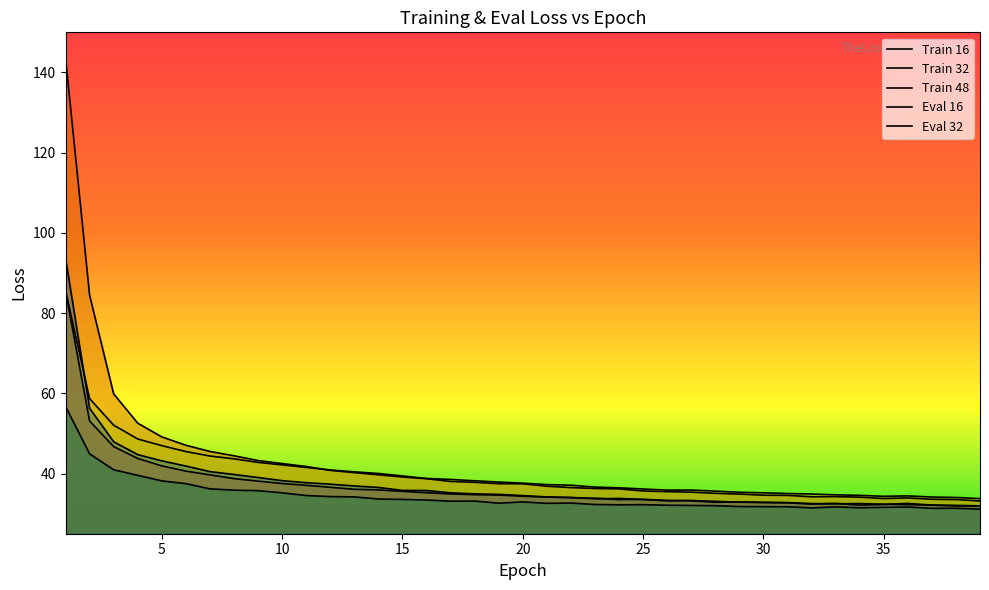

What is the difference between the maximum and second lowest values in the train_48 series?

51.7